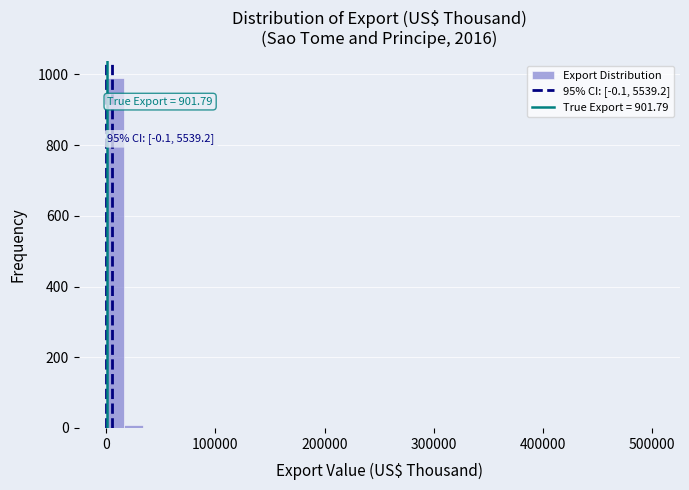

Read against the x-axis, roughly where is the centre of the tallest bar?

10000